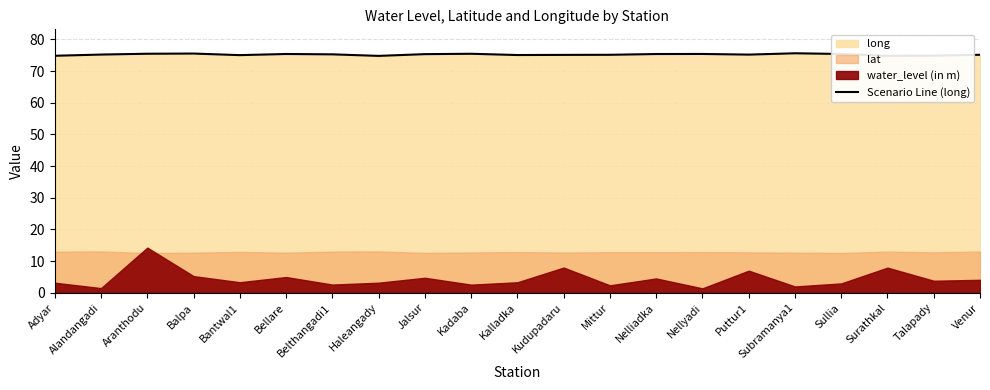

What is the sum of the values at Kadaba and Haleangady?

150.3